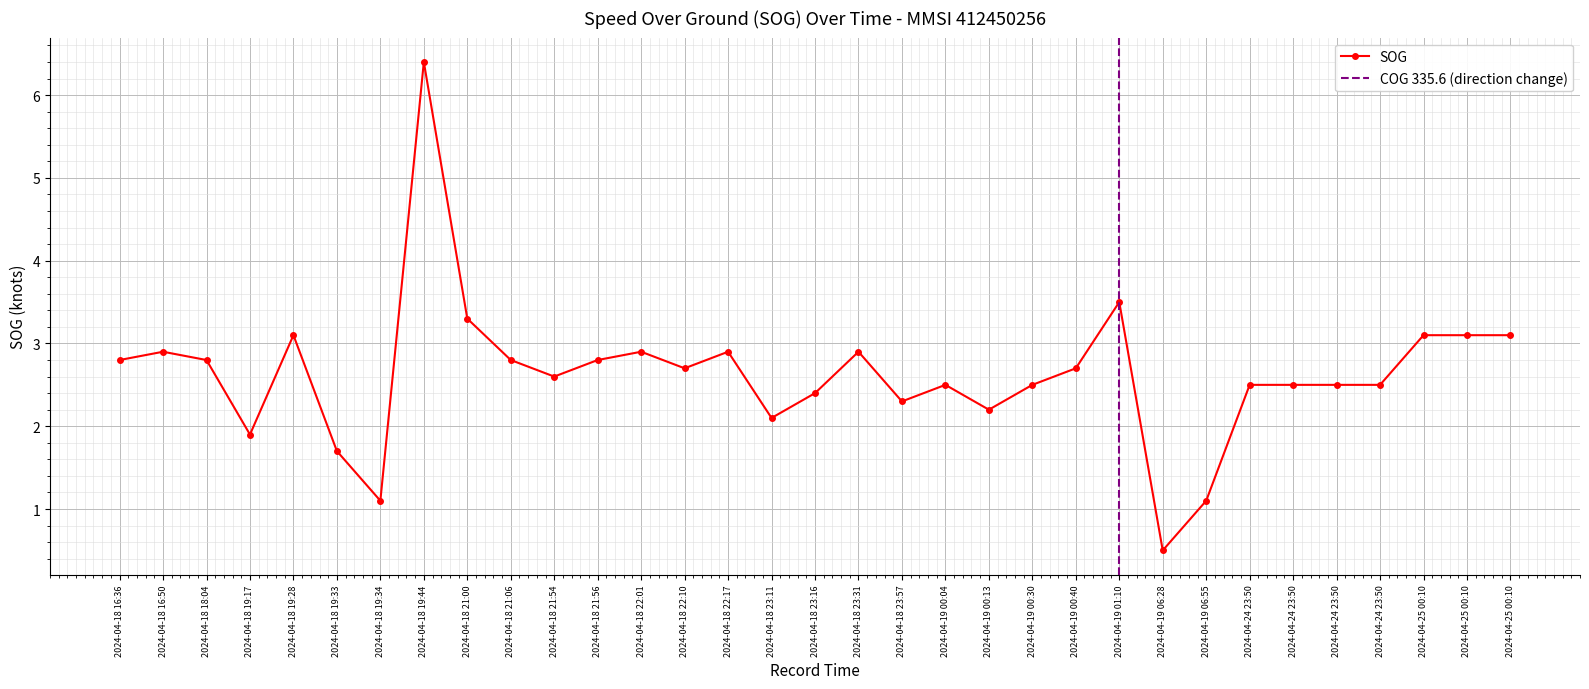

Where does the data first go above 2?

2024-04-18 16:36